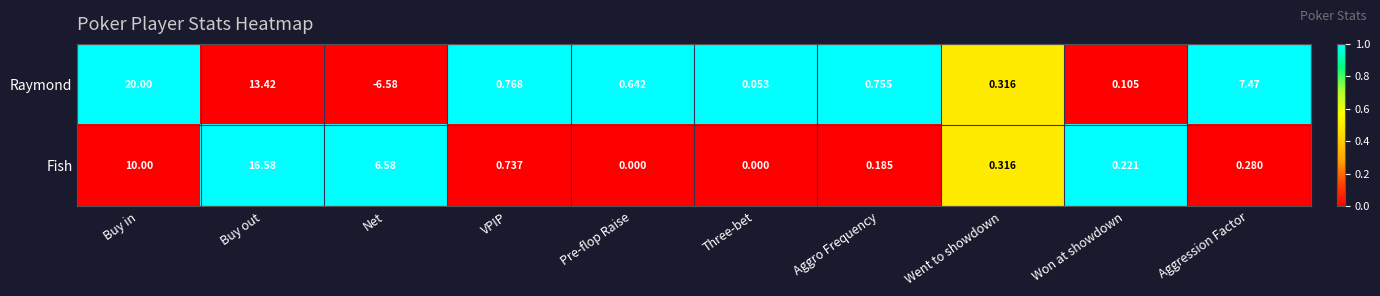

Rank the categories by Raymond value from highest to lowest.

Buy in, Buy out, Aggression Factor, VPIP, Aggro Frequency, Pre-flop Raise, Went to showdown, Won at showdown, Three-bet, Net